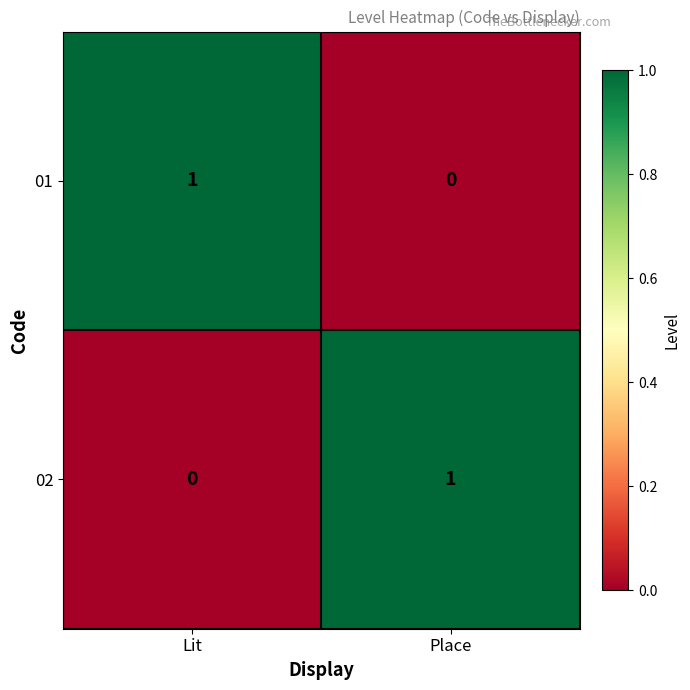

Where is 02 nearest to the value 0?

Lit